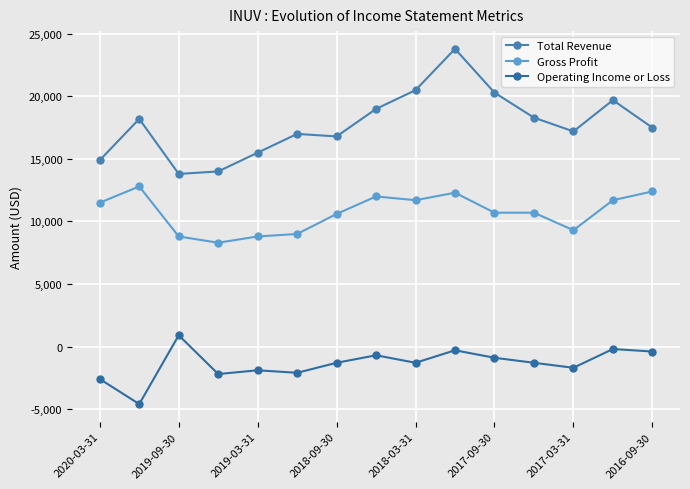

True or false: Gross Profit and Operating Income or Loss intersect in this chart.

False